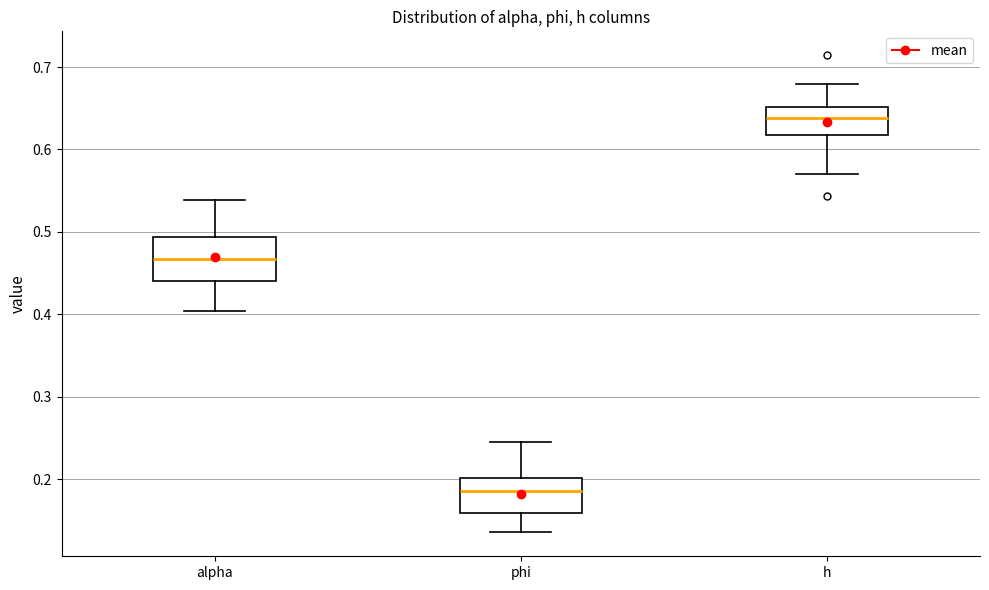

Where does the median line of the box for alpha sit on the y-axis? The values are not printed on the chart, so give them approximately, as read against the axis.

0.47